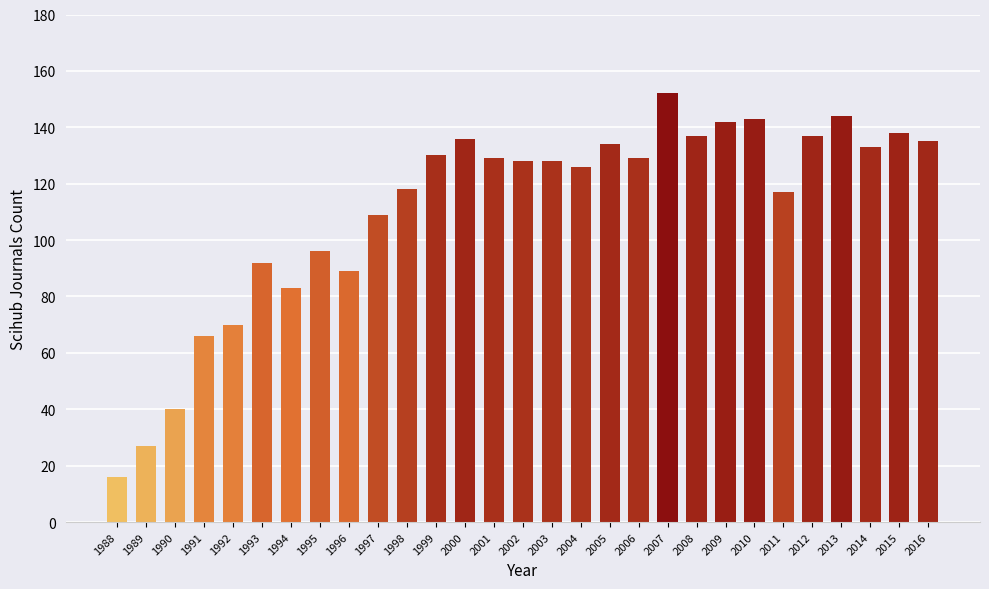

The chart shows a value of 136 at 2000. True or false?

True